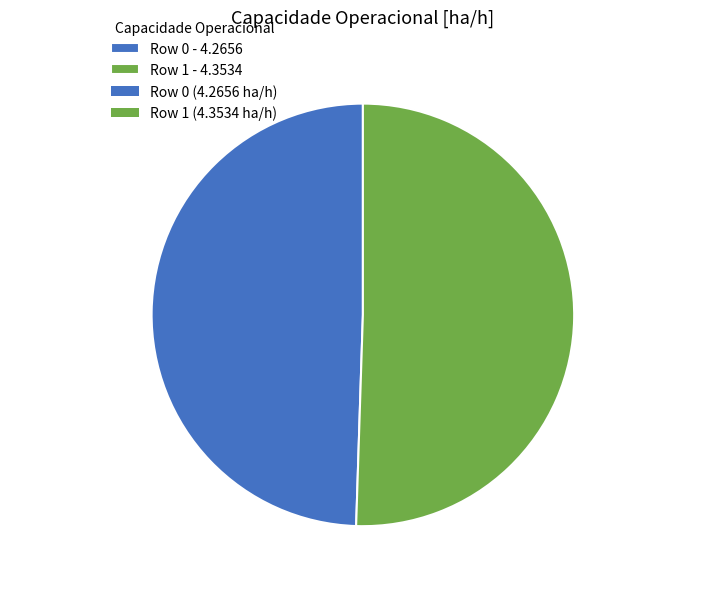

Count the number of slices in the pie.

2